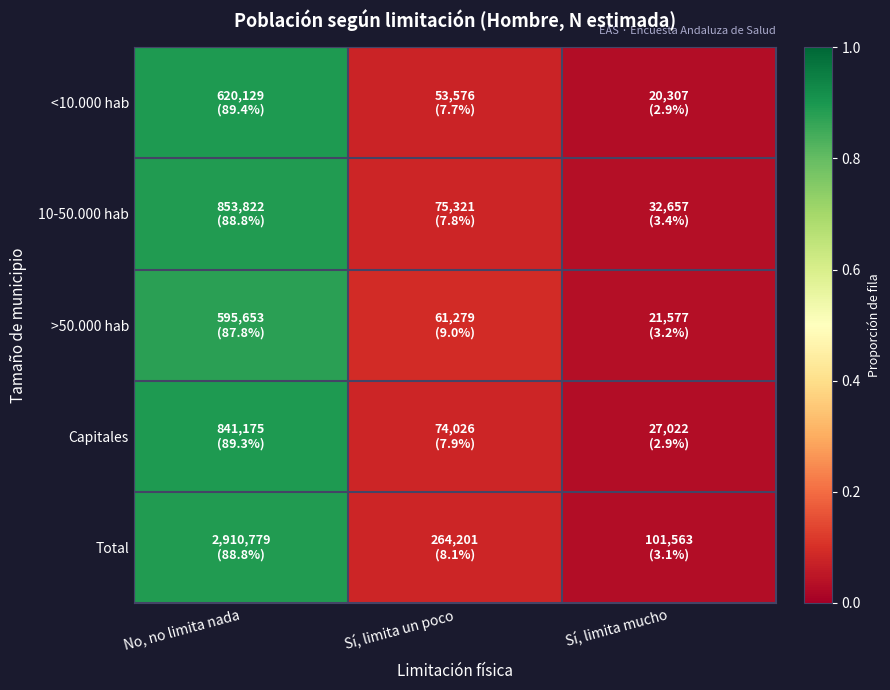

Rank the series by their maximum value, from lowest to highest.

>50.000 hab, 10-50.000 hab, Total, Capitales, <10.000 hab